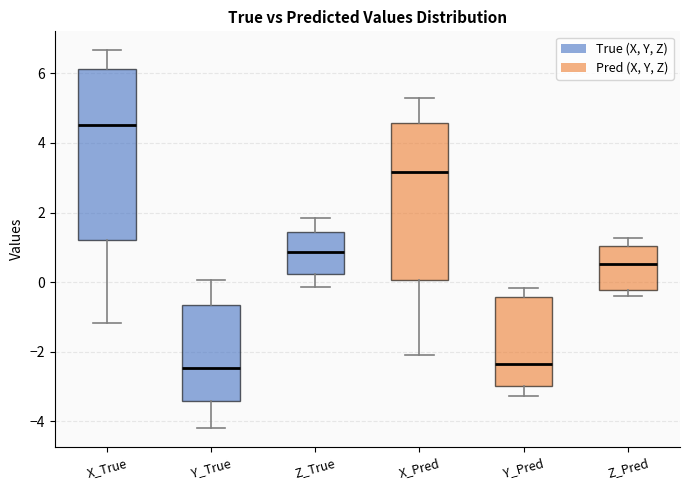

Where is the lower edge of the box for Y_Pred on the y-axis? The values are not printed on the chart, so give them approximately, as read against the axis.

-3.0